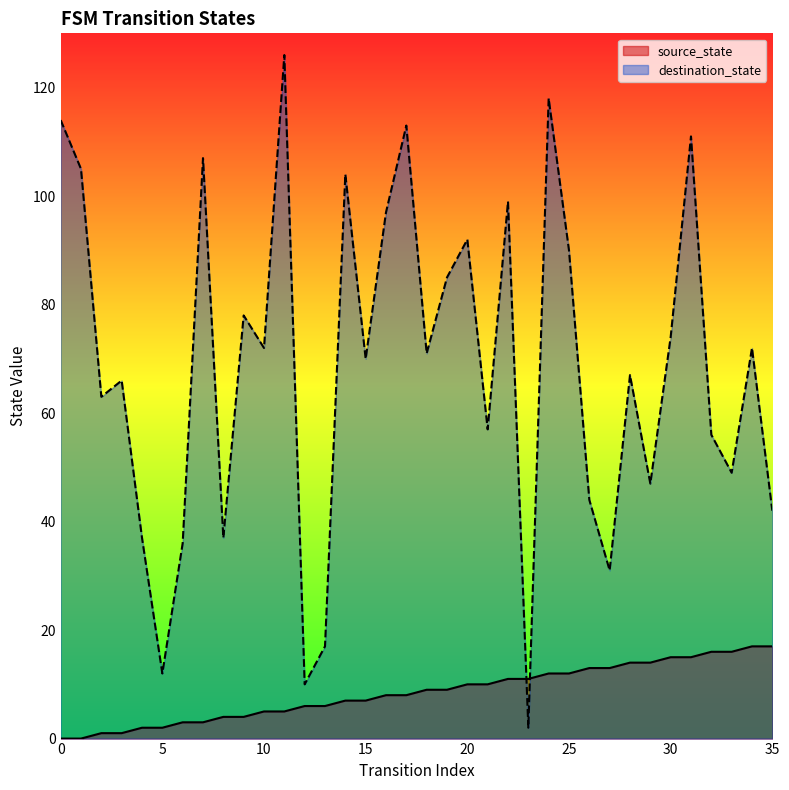

How many lines are shown in the chart?

2